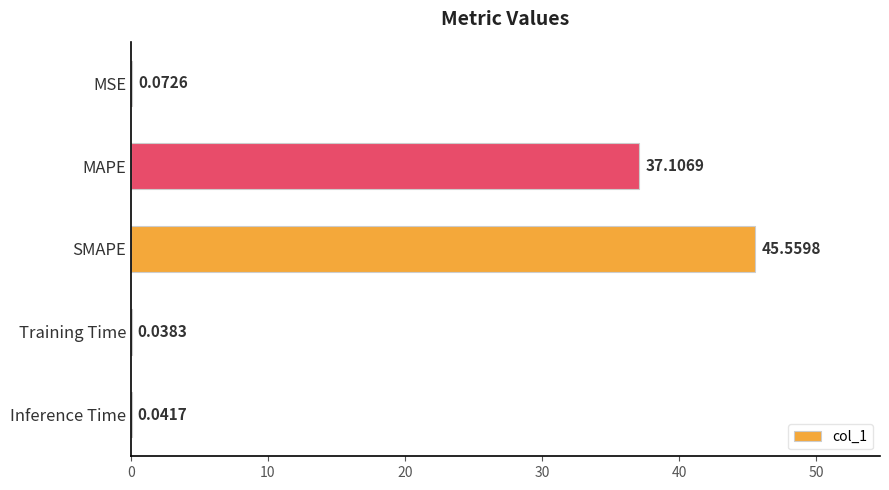

Are the bars horizontal?

Yes